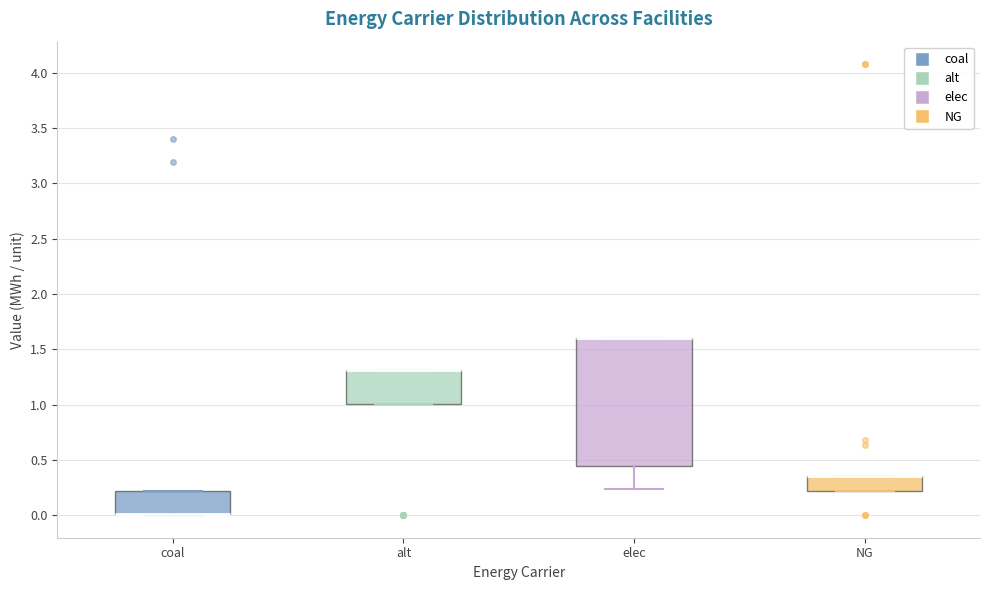

Which box is the tallest, from its lower edge to its upper edge?

elec